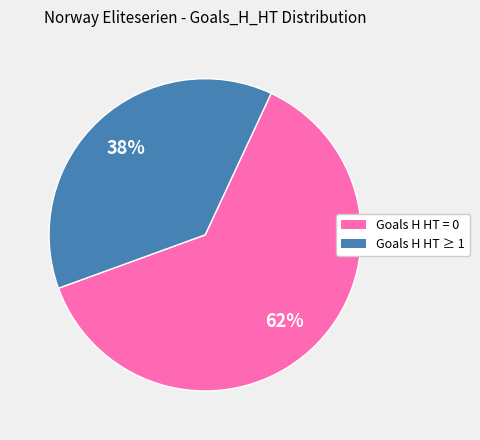

Does any single category account for the majority?

Yes